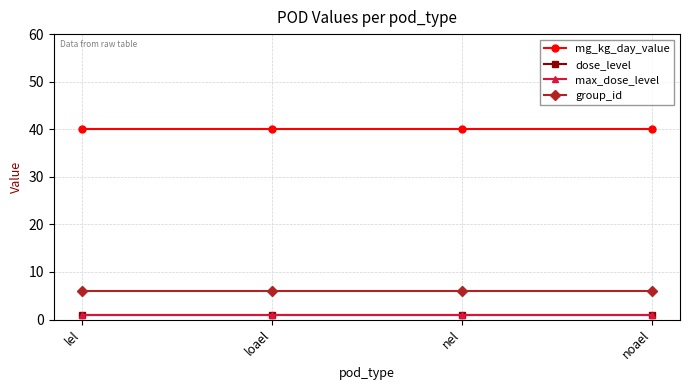

Does the chart have visible grid lines?

Yes